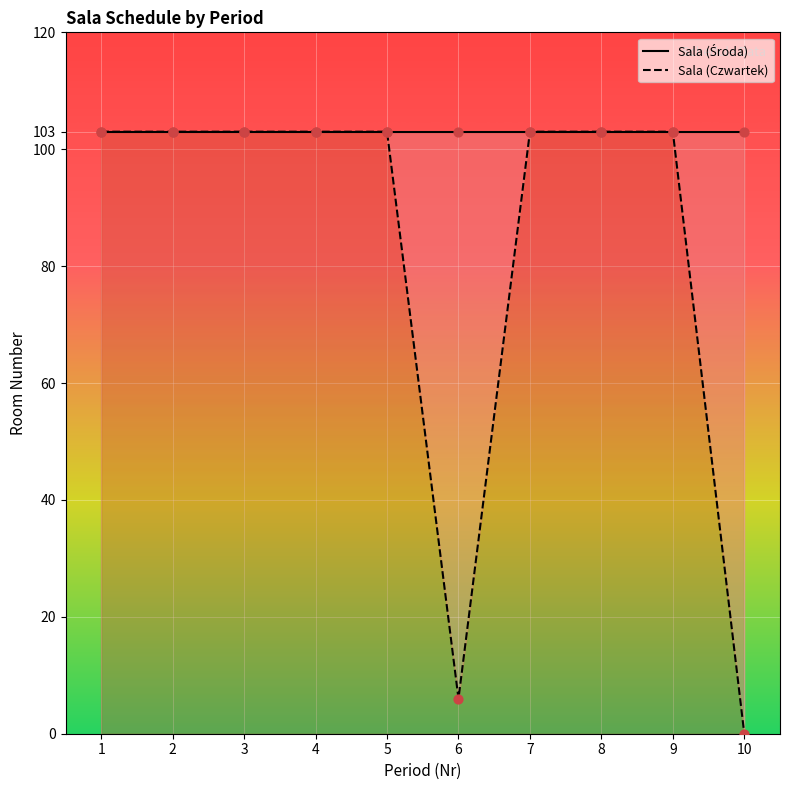

At which category is the sum across all series the highest?

1